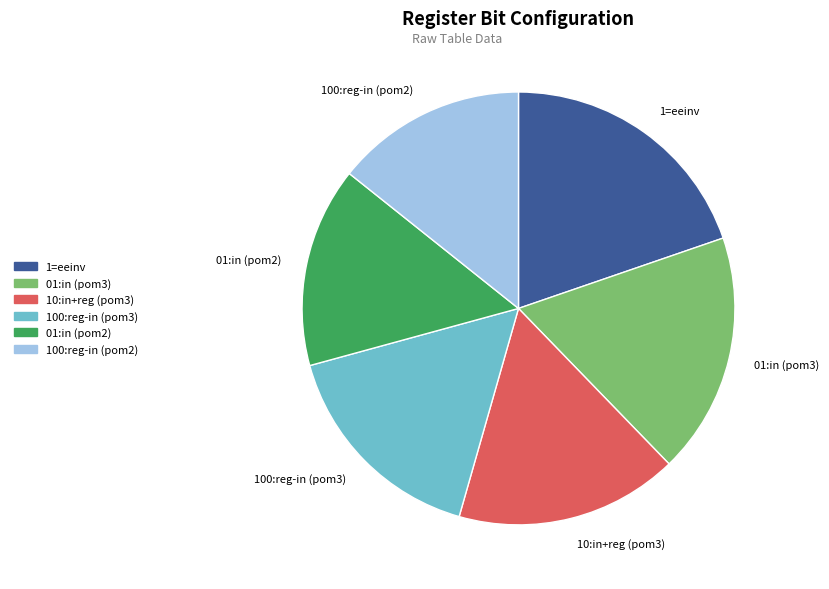

Is 01:in (pom2) the majority of the pie?

No